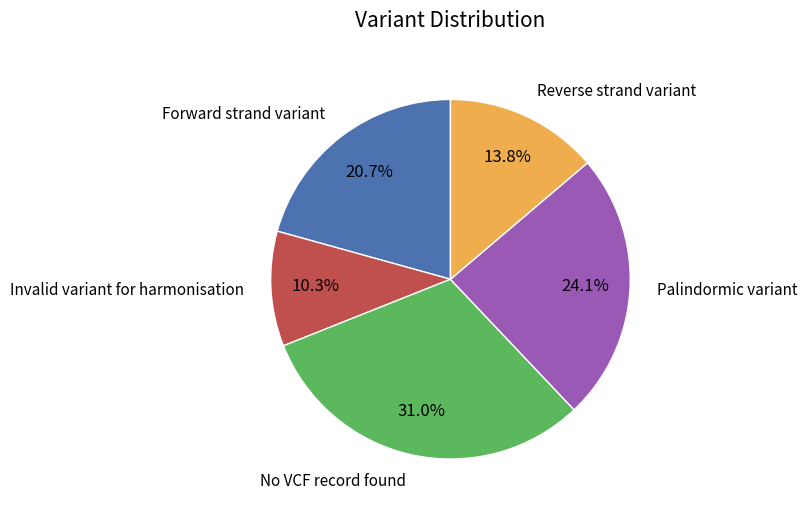

Is there a majority slice in this chart?

No